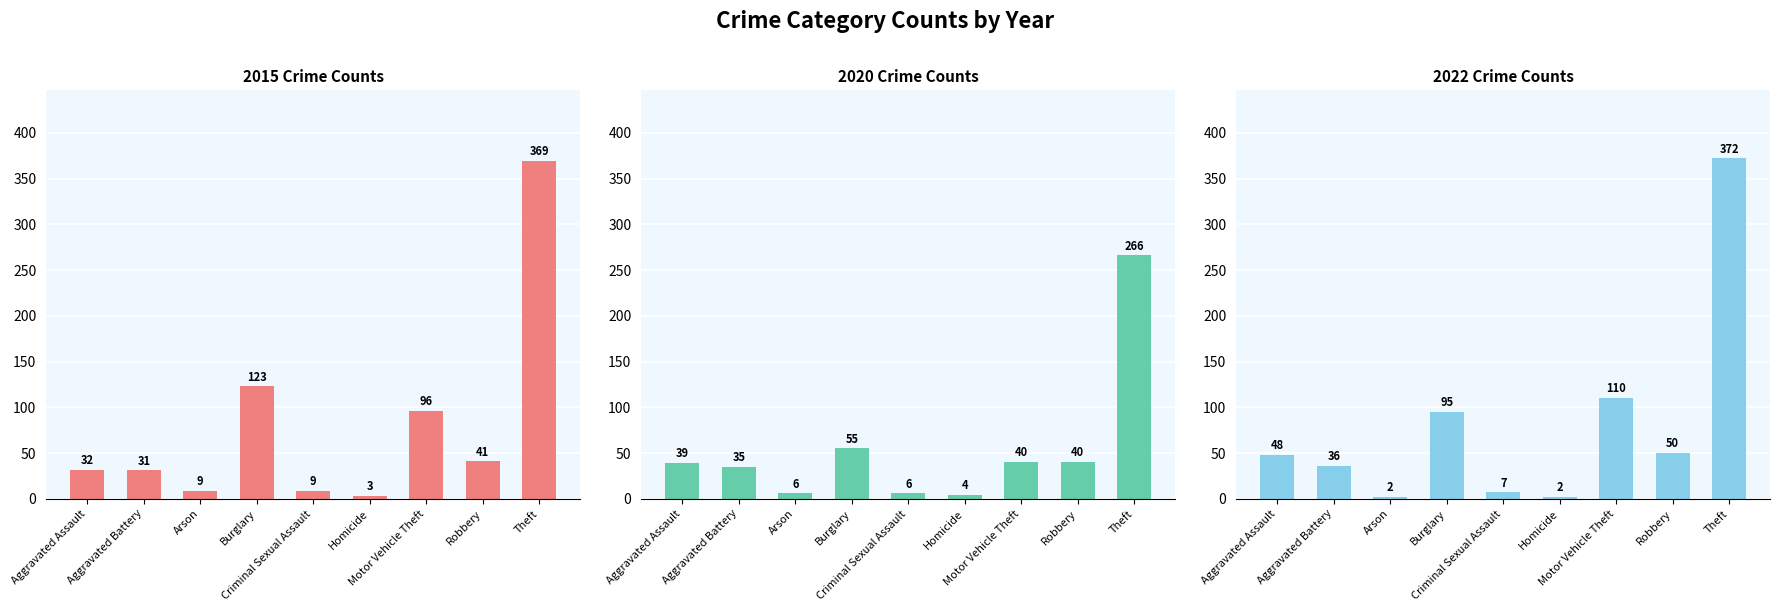

What is the label of the 6th bar from the right?

Burglary